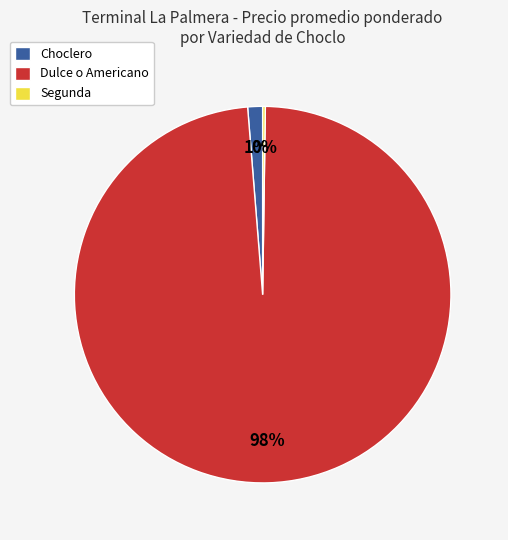

True or false: Dulce o Americano accounts for 90% of the total.

False